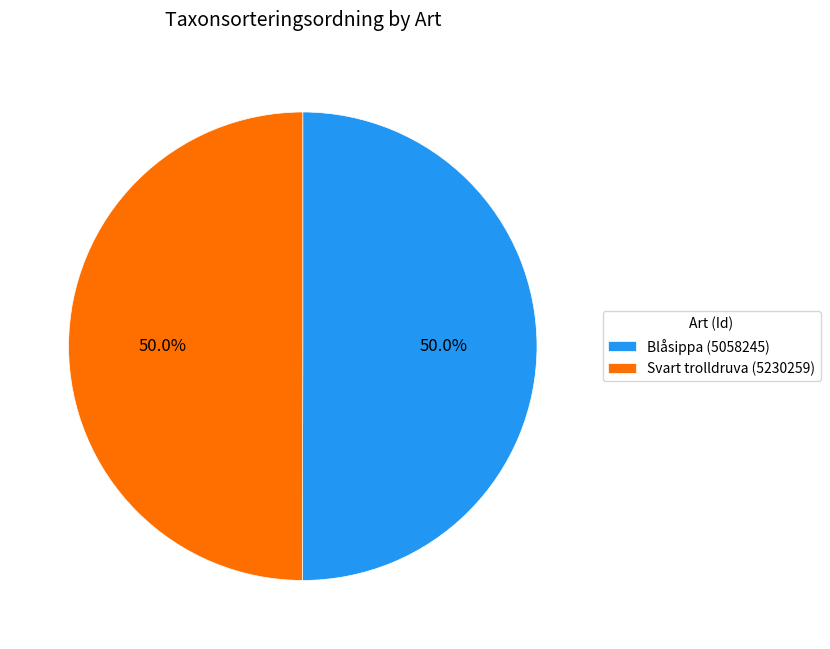

What is the ratio of the value at Svart trolldruva (5230259) to the value at Blåsippa (5058245)?

1.0